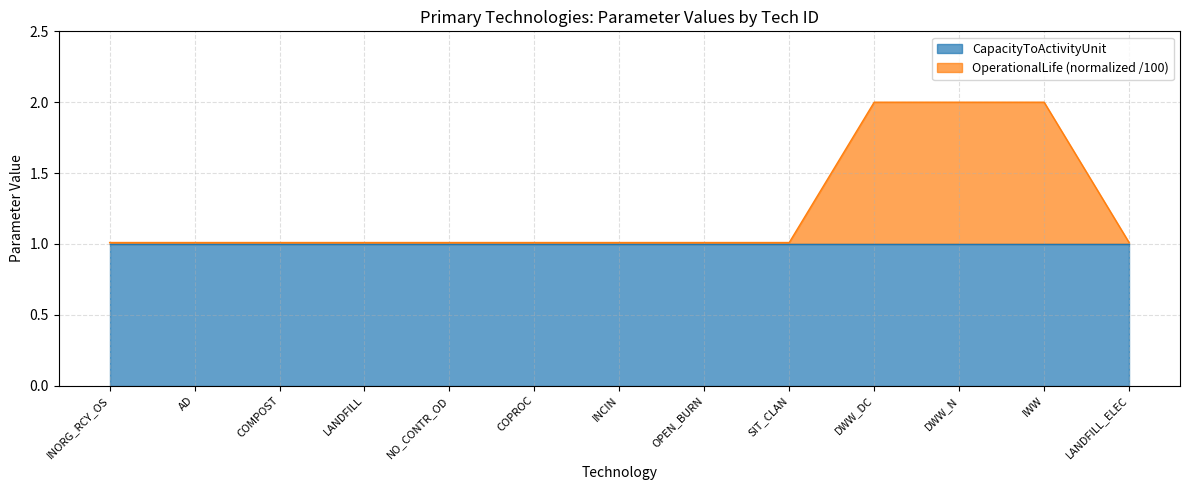

Reading left to right, what are all the values shown in this chart?

INORG_RCY_OS=1.0	AD=1.0	COMPOST=1.0	LANDFILL=1.0	NO_CONTR_OD=1.0	COPROC=1.0	INCIN=1.0	OPEN_BURN=1.0	SIT_CLAN=1.0	DWW_DC=2.0	DWW_N=2.0	IWW=2.0	LANDFILL_ELEC=1.0